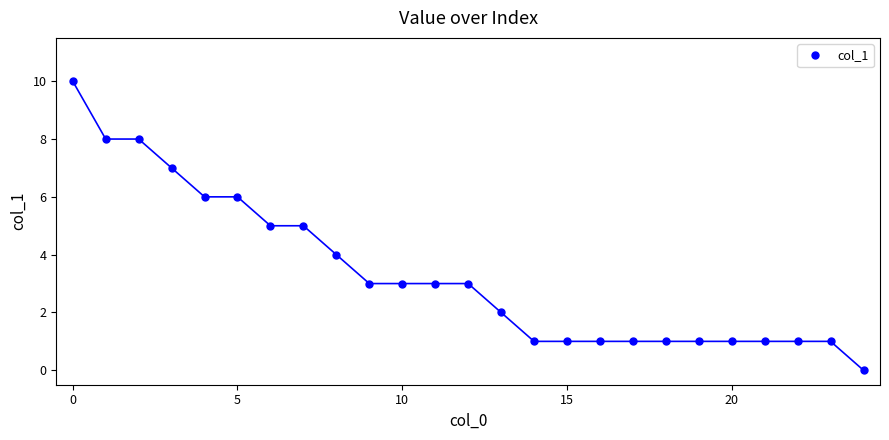

What is the average value?

3